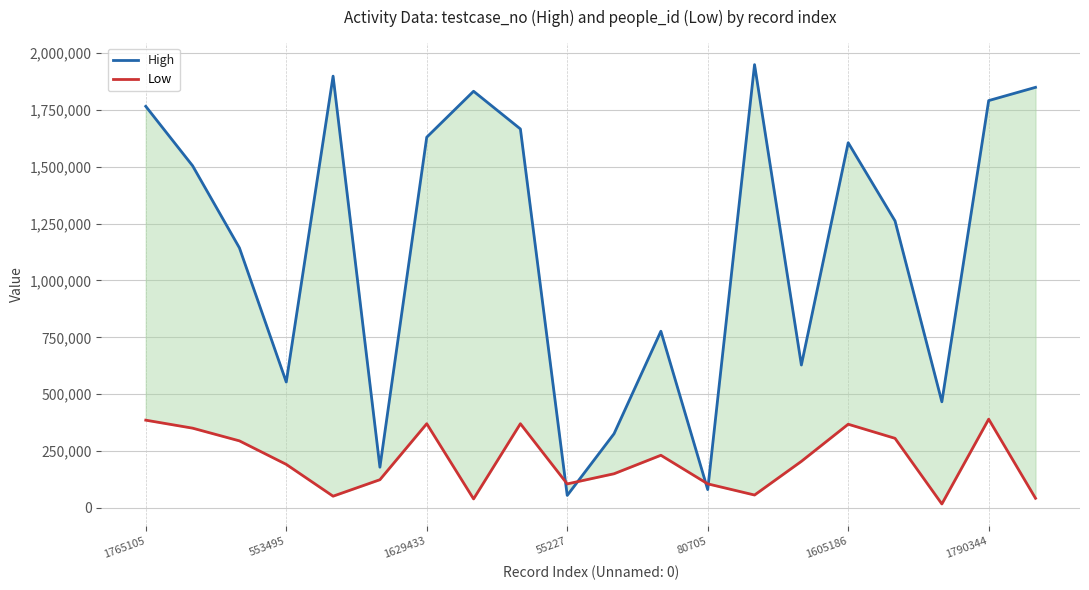

What are all the series names shown in the legend?

High, Low